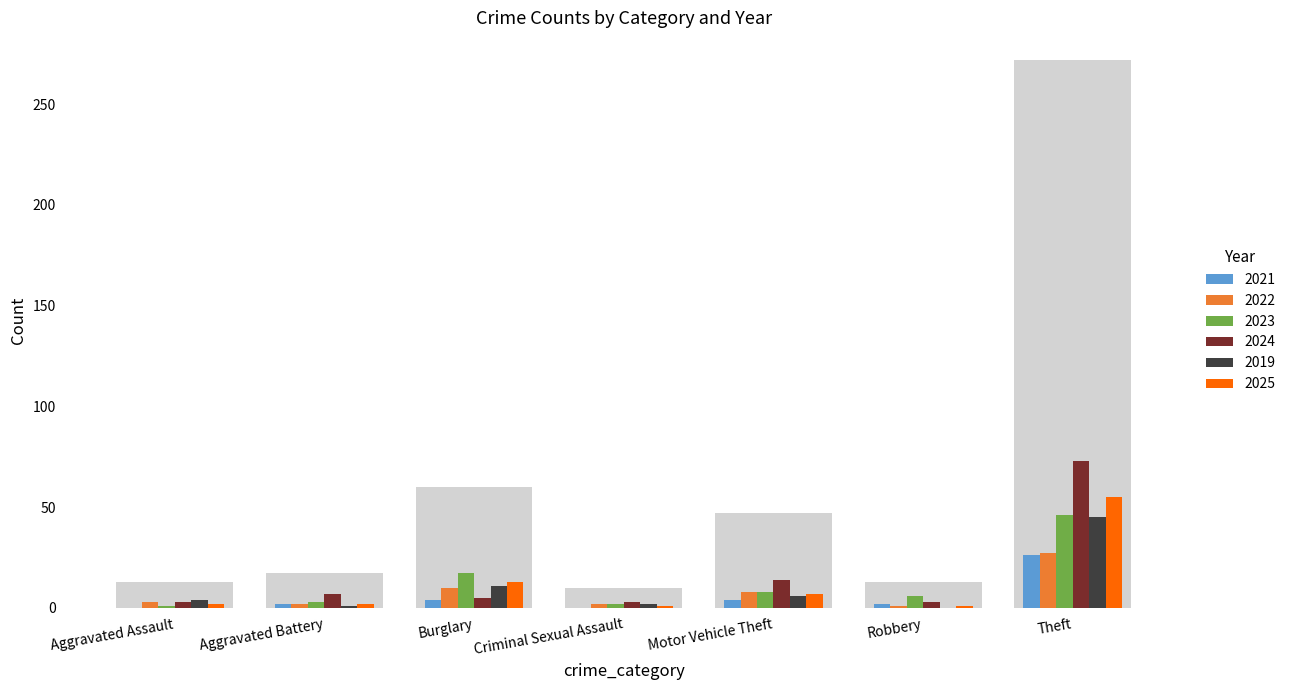

What is the label of the 4th bar from the left?

Criminal Sexual Assault